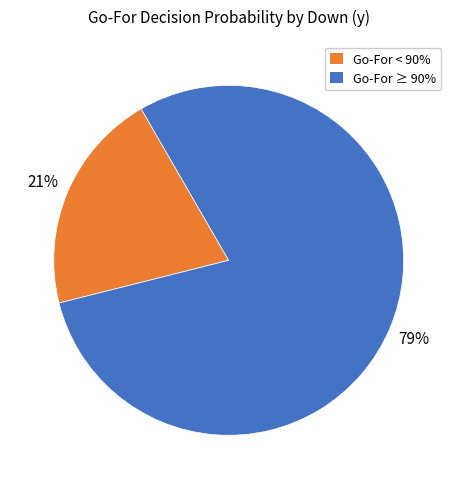

Which slice is the largest?

Go-For ≥ 90%